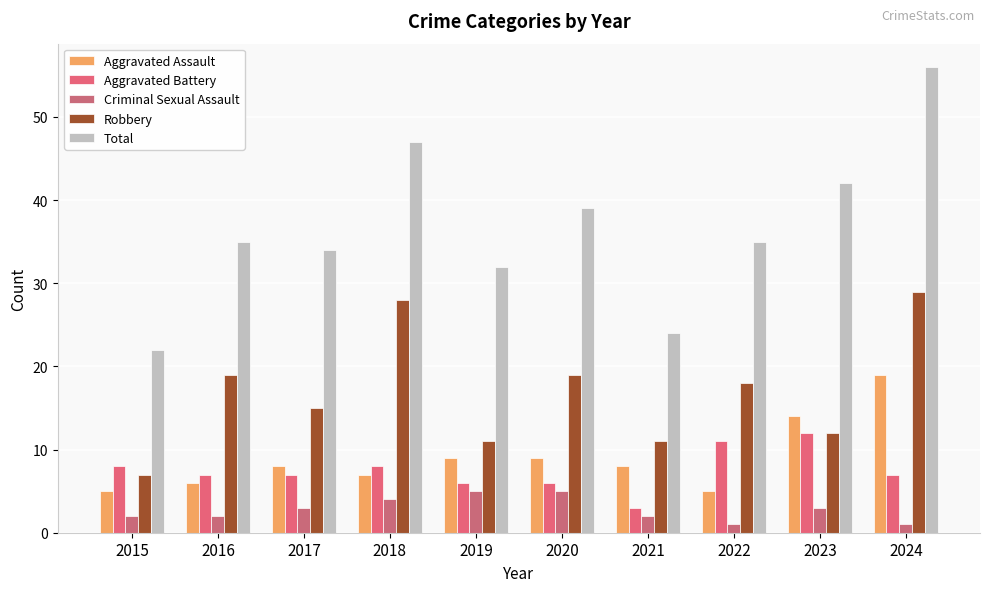

Is it true that Aggravated Assault equals 3 at 2021?

False